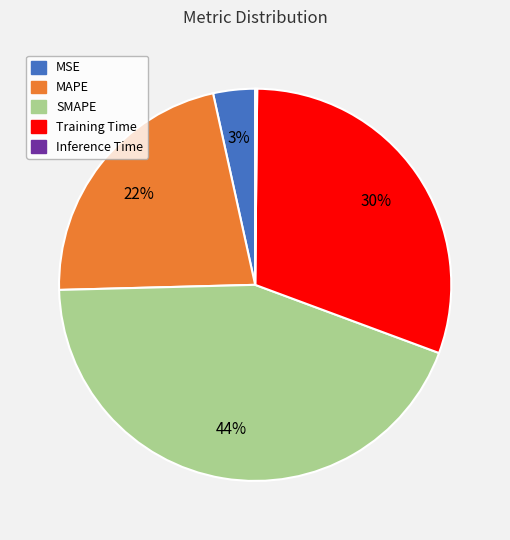

To the nearest percent, what is the average slice percentage?

20%